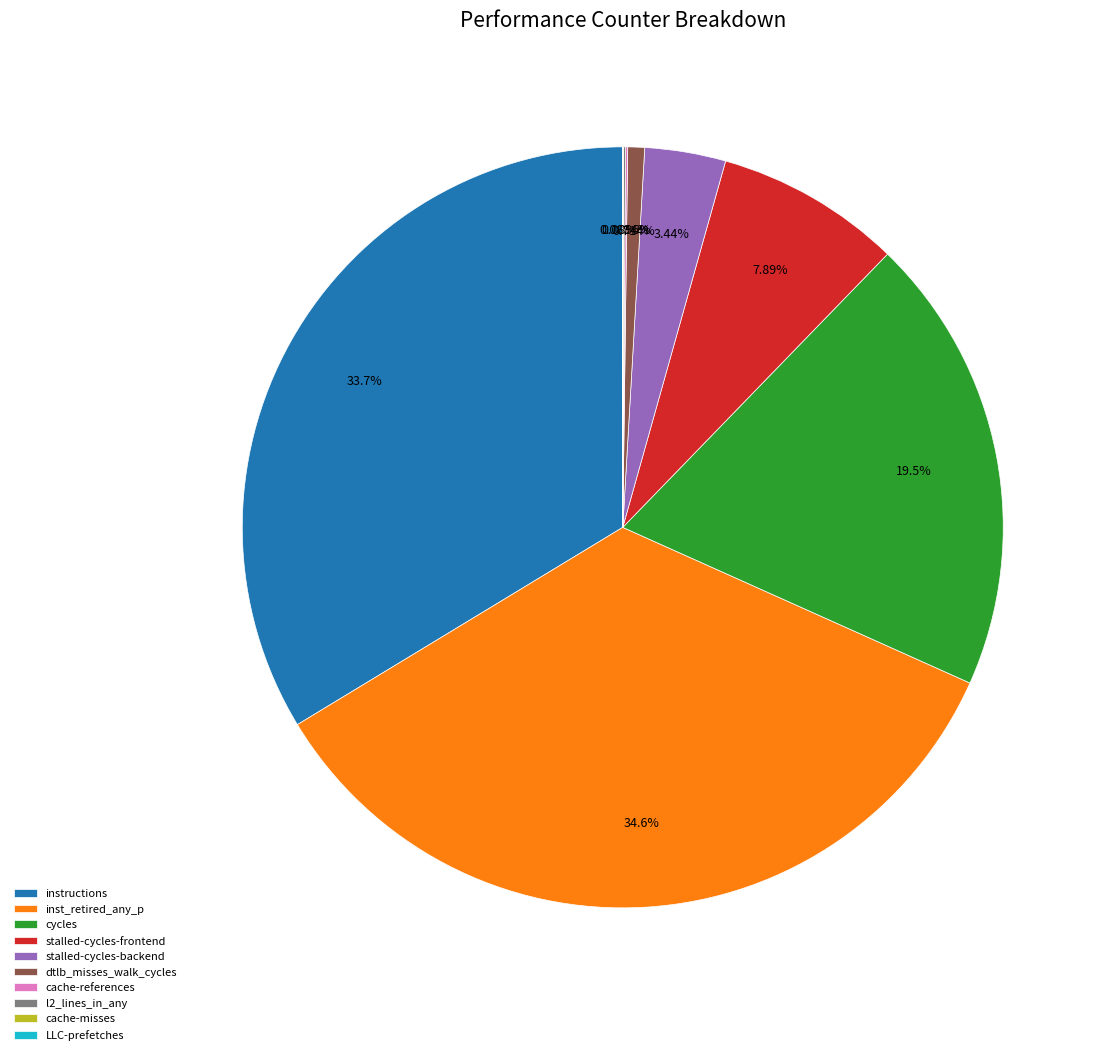

Is there a majority slice in this chart?

No